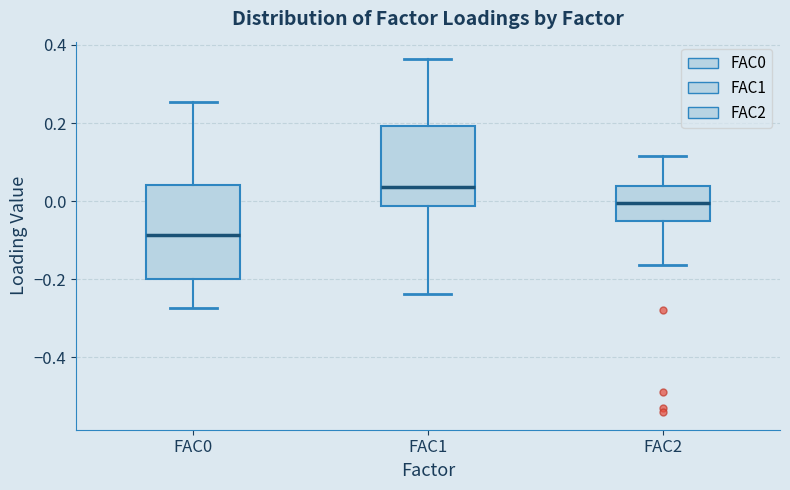

Comparing the boxes themselves (not the whiskers), which one is the tallest?

FAC0